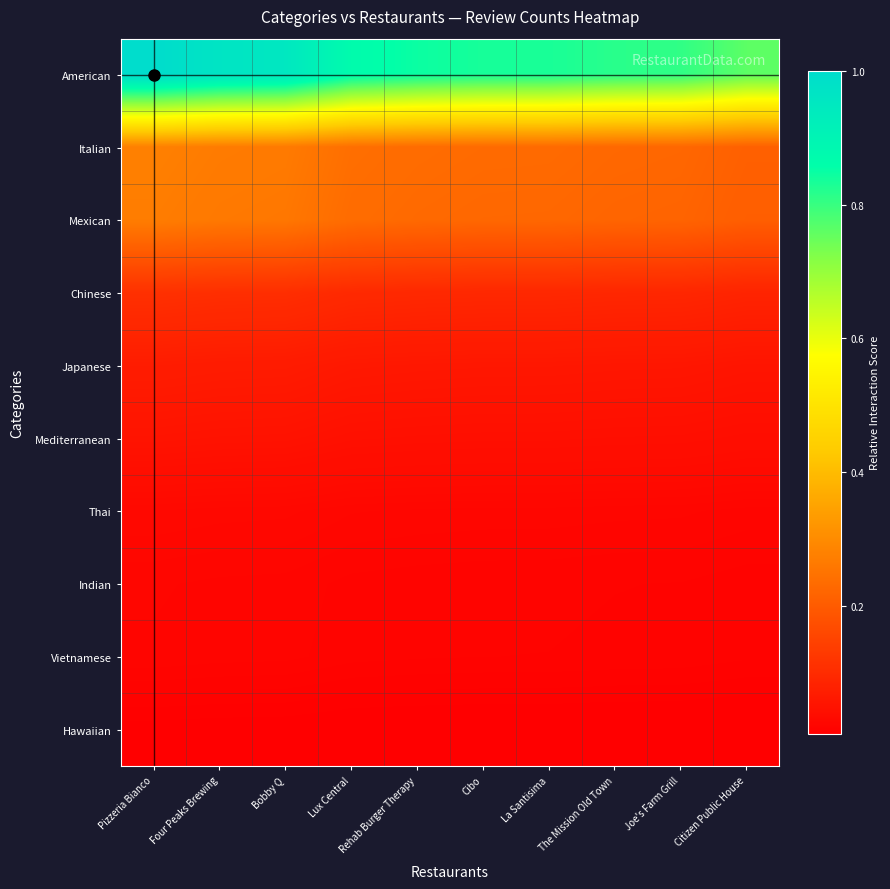

At how many categories does at least one series exceed 0?

10